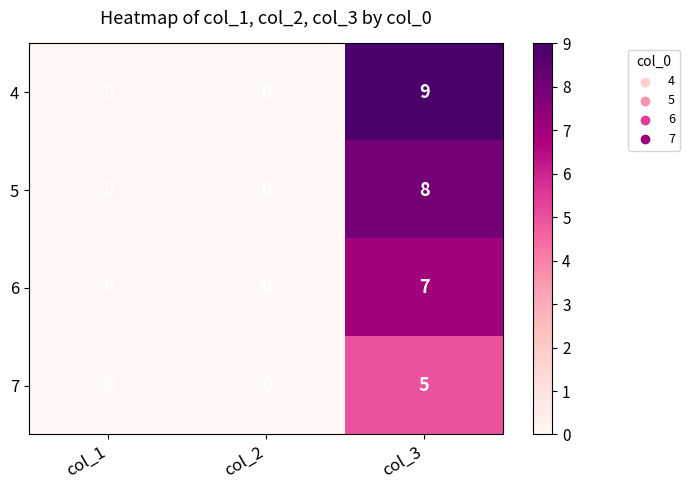

Between col_2 and col_3, which series saw the biggest shift?

4